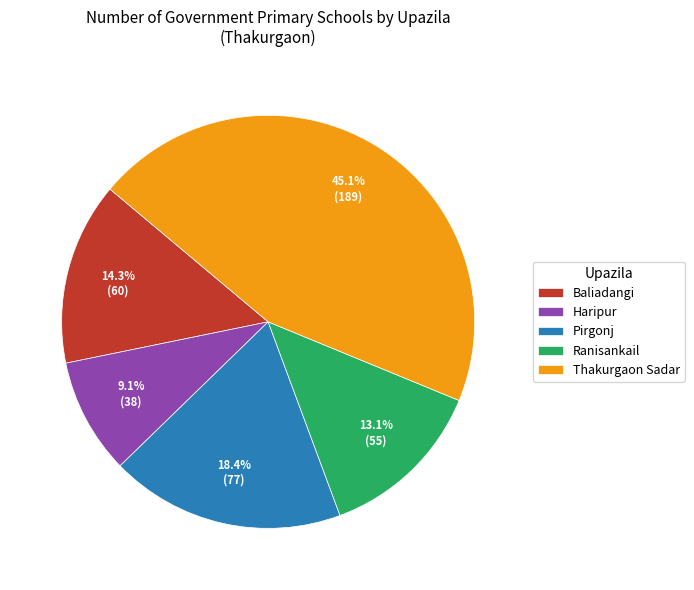

What percentage is the Ranisankail slice, to the nearest percent?

13%